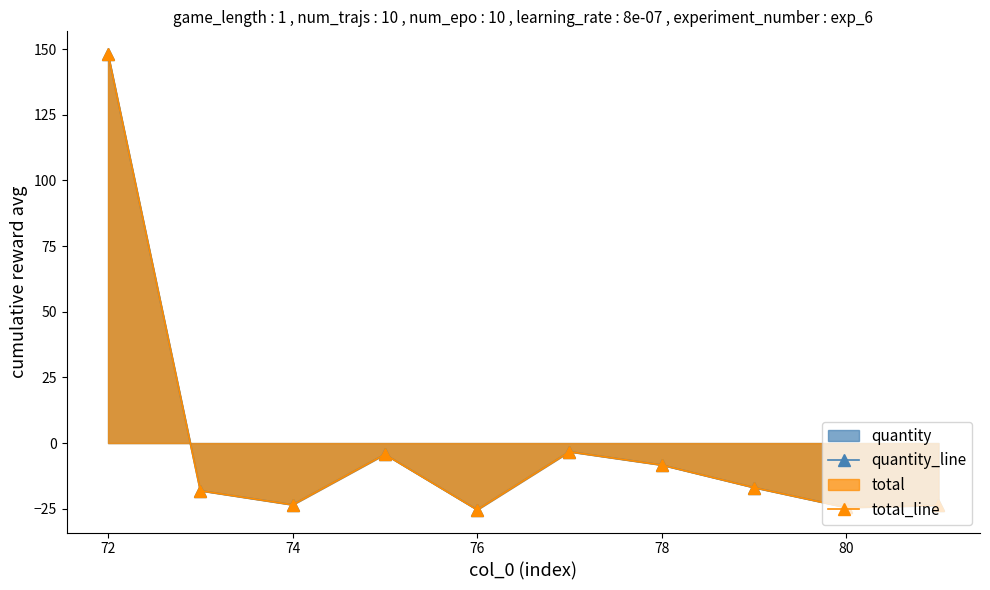

How many values in the quantity_line series exceed -16?

4